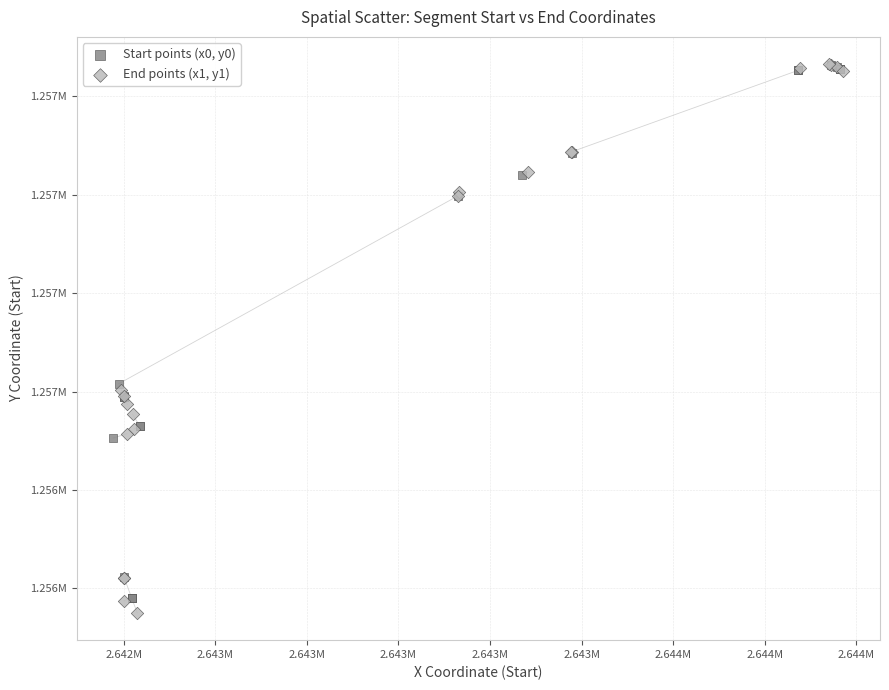

Which series reaches the minimum Y coordinate?

End points (x1, y1)